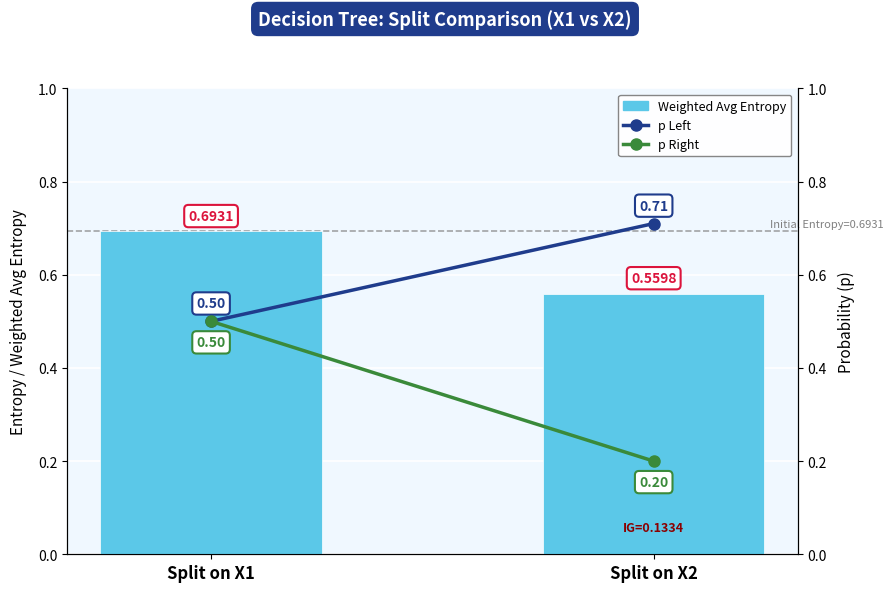

Which series has the largest total across all categories?

Weighted Avg Entropy